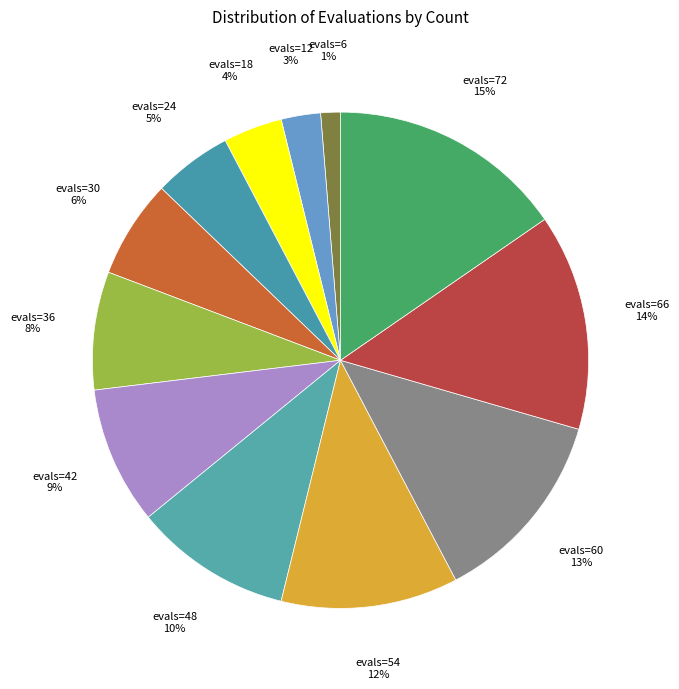

Which category has the biggest portion of the pie?

evals=72